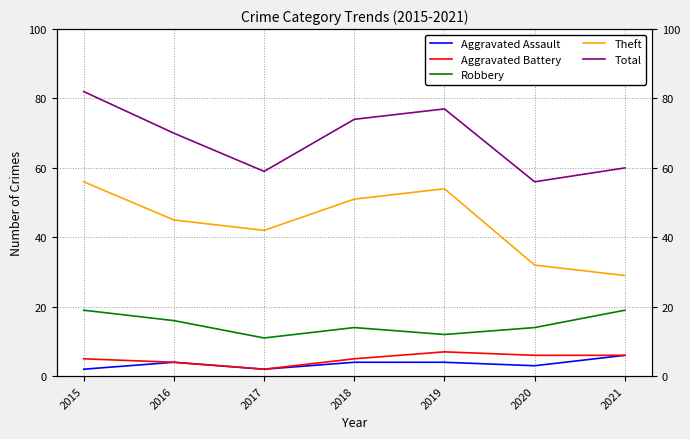

At which category does the chart reach its peak across all series?

2015